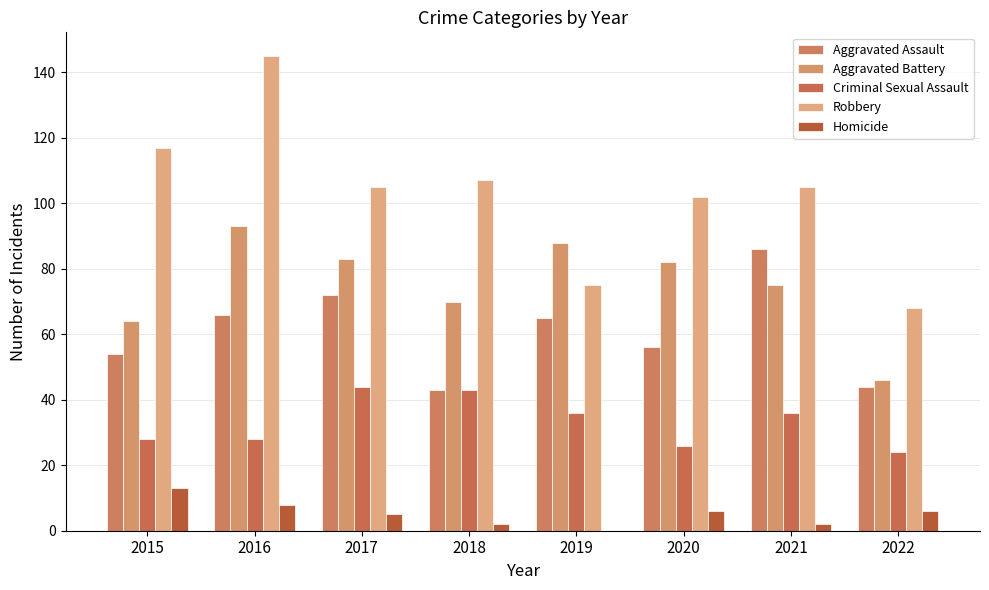

What is the difference between the Aggravated Assault values at 2022 and 2016?

22